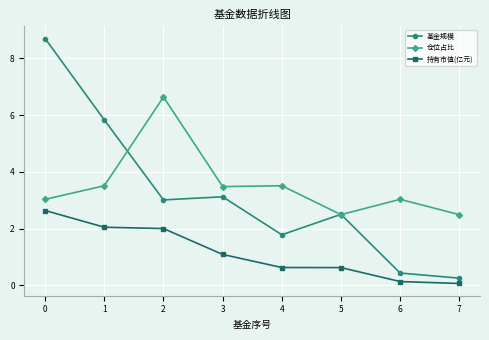

Rank the series by their maximum value, from lowest to highest.

持有市值(亿元), 仓位占比, 基金规模